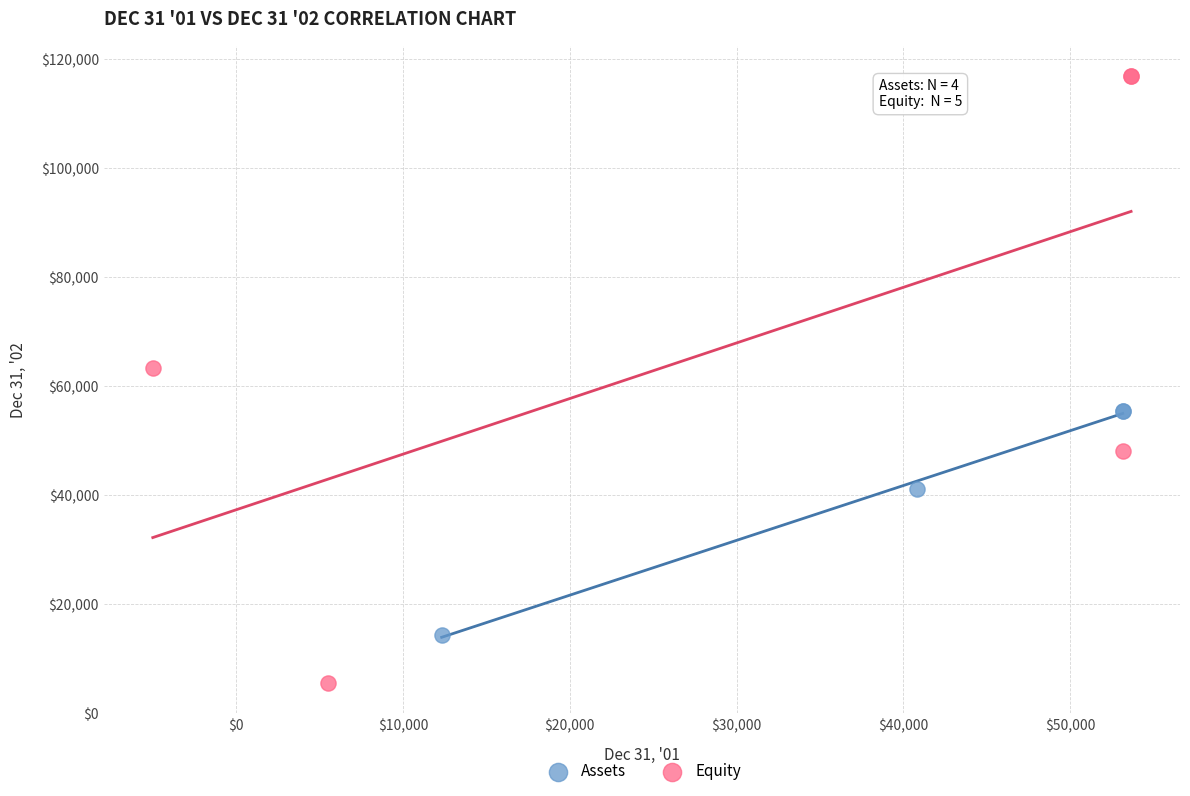

Which series has the widest spread of Y values?

Equity